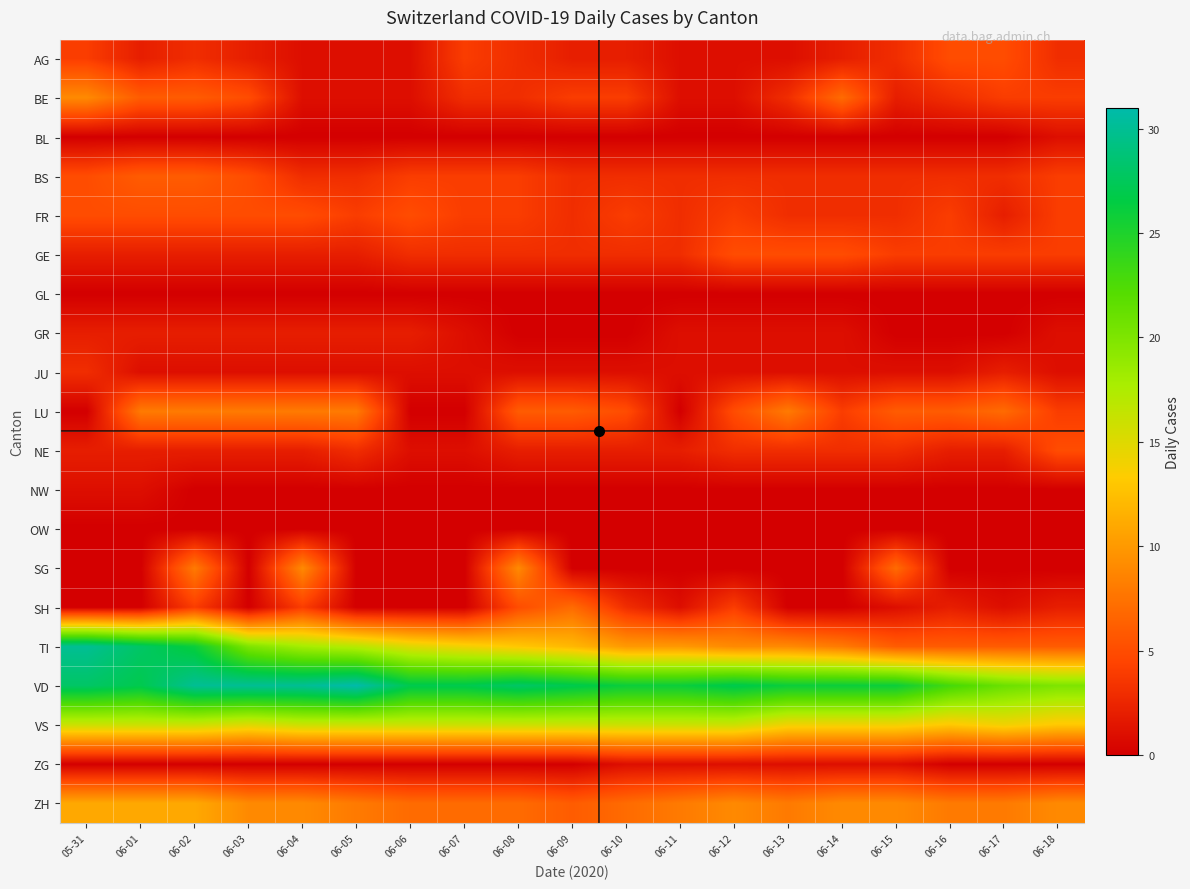

At how many categories does at least one series exceed 28?

5